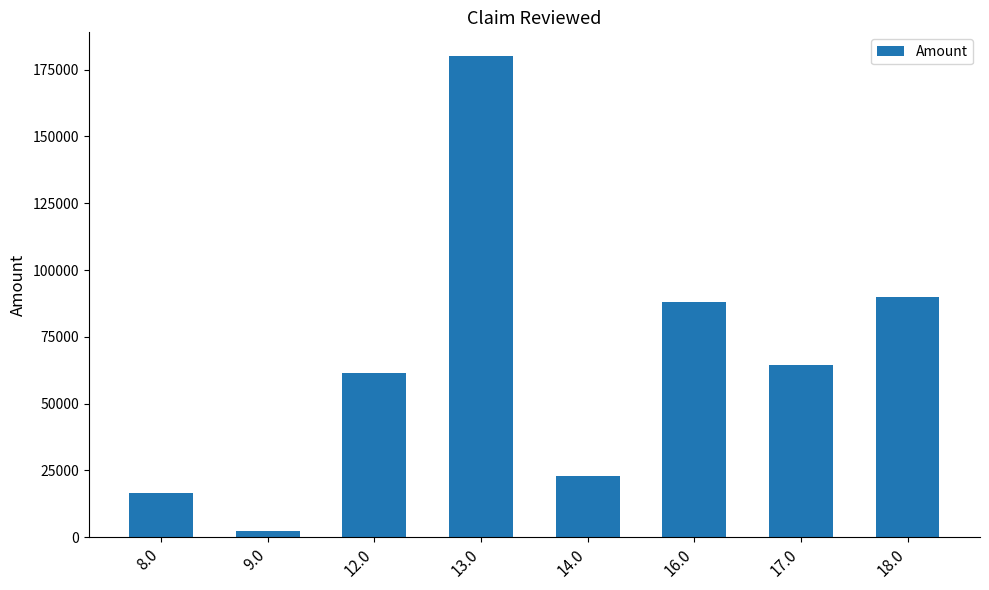

Reading left to right, extract all data points from this chart.

16576.4	2382.0	61264.7	179990.3	22844.3	88181.6	64321.4	89744.2